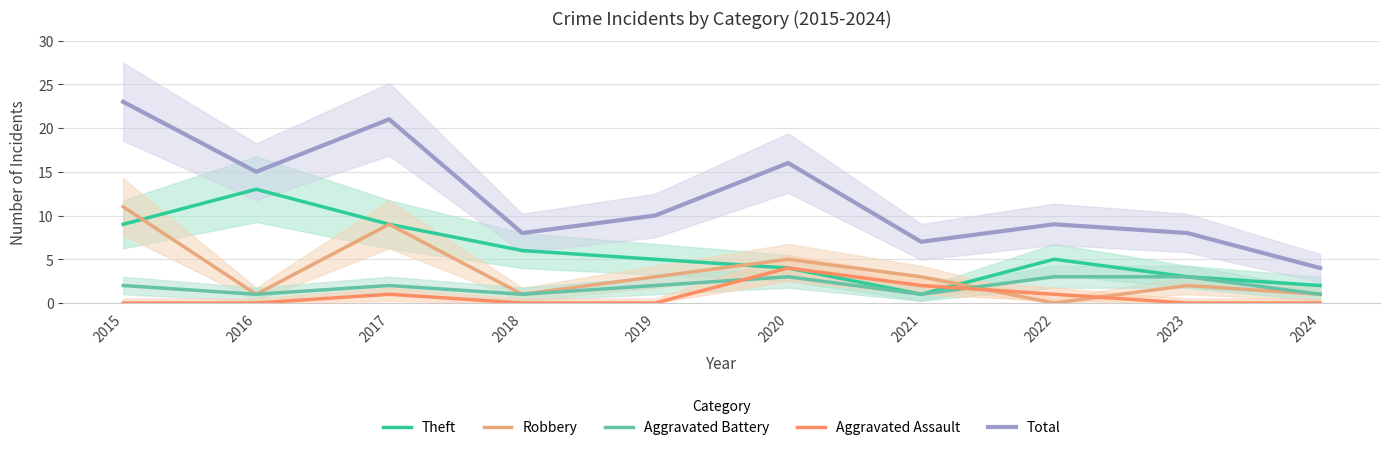

What is the difference between the maximum and minimum values in the Total series?

19